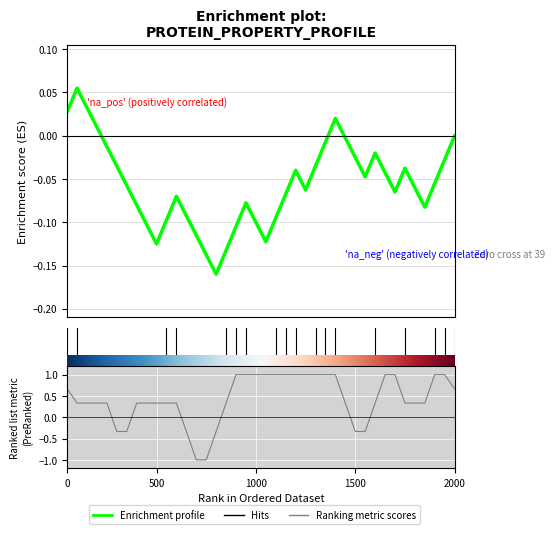

What is the smallest value displayed?

-0.2